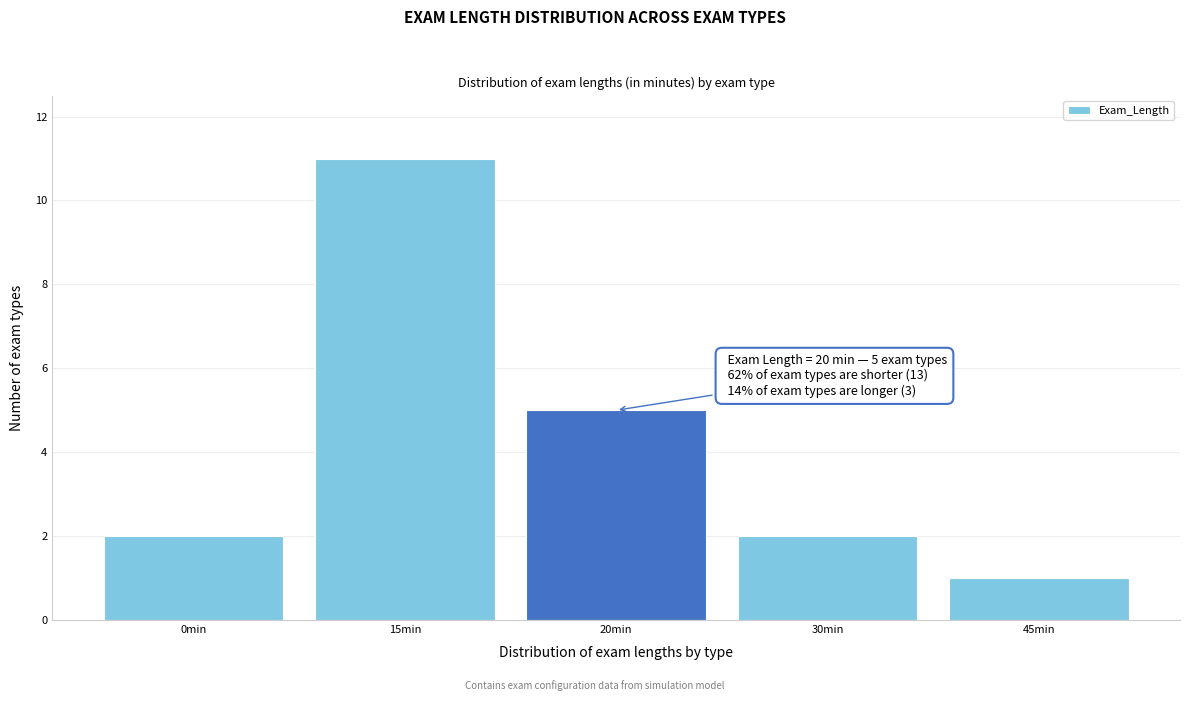

Reading left to right, extract all data points from this chart.

0min=2	15min=11	20min=5	30min=2	45min=1